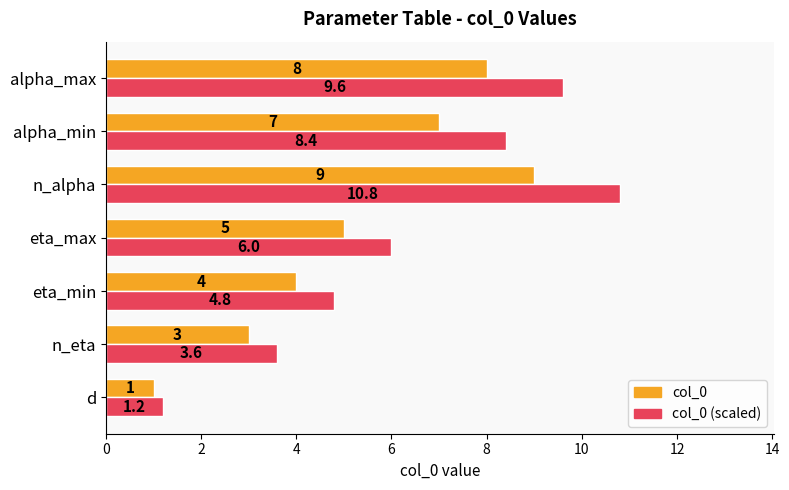

What is the difference between the second highest and second lowest values in the col_0 series?

5.0